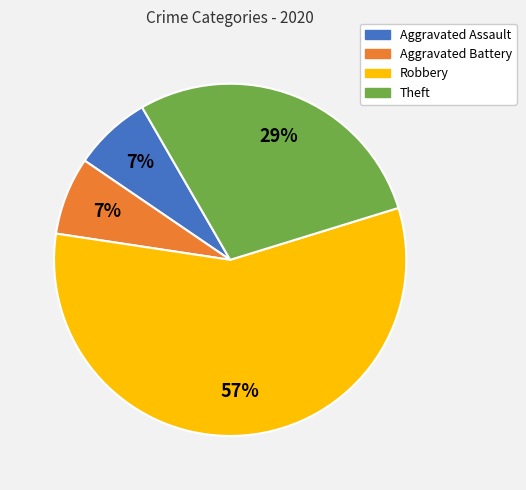

To the nearest percent, what is the average slice percentage?

25%